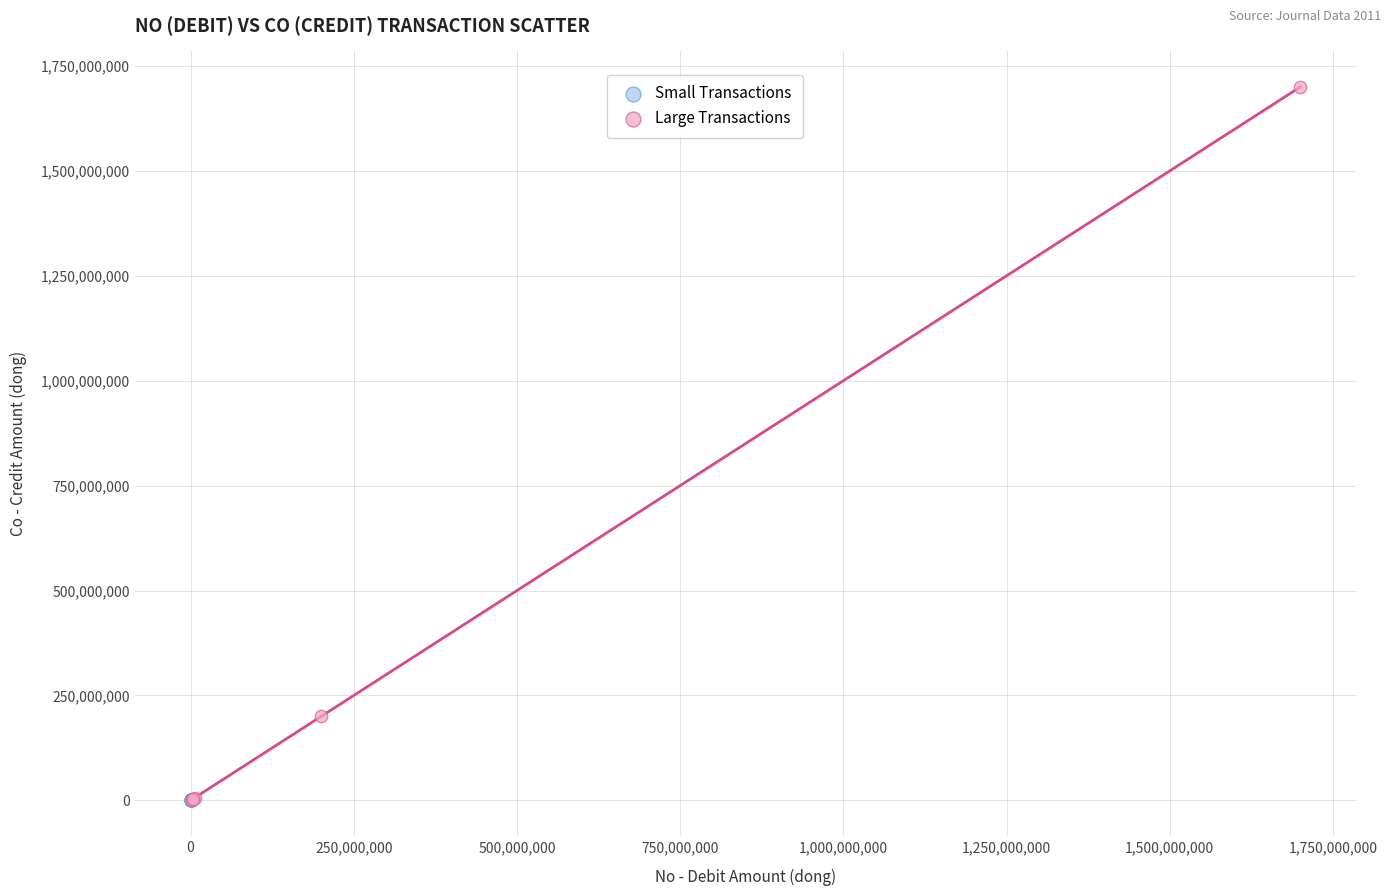

Which series has the largest Y range (max minus min)?

Large Transactions